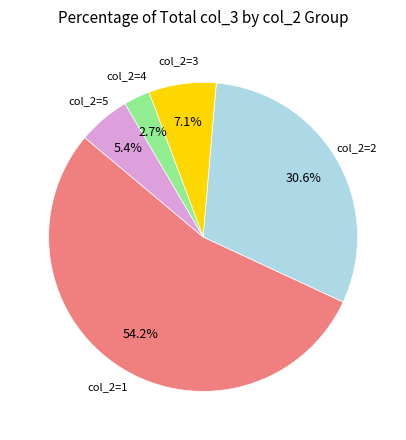

Does any single category account for the majority?

Yes